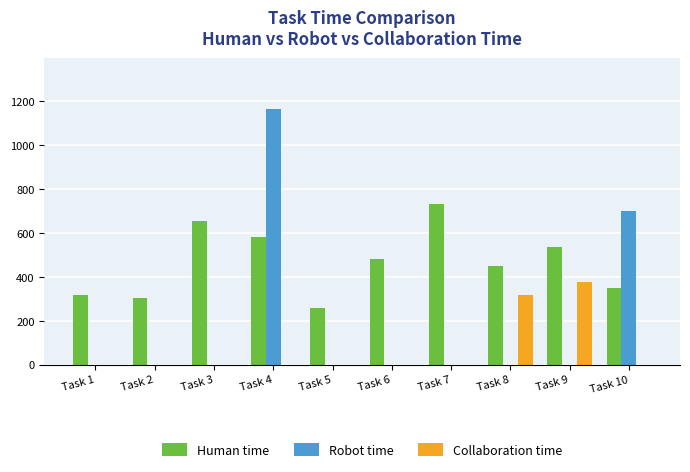

How many groups of bars are there?

10